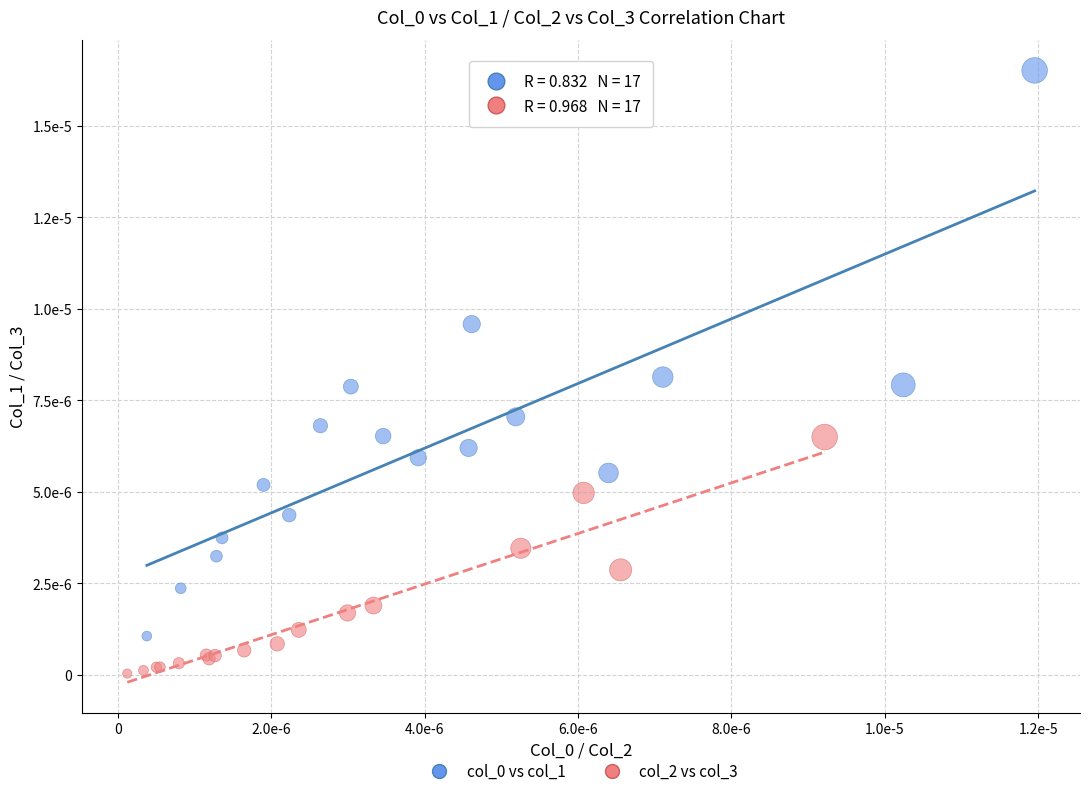

Which series contains the lowest Y value?

col_2 vs col_3